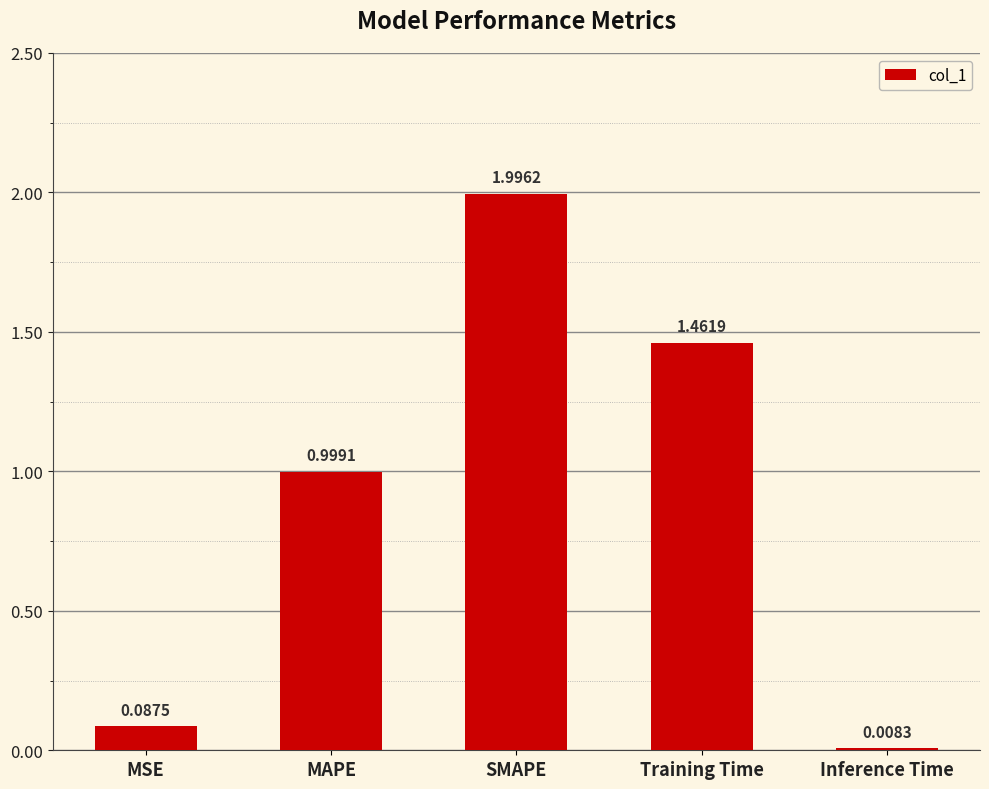

What is the maximum value shown in the chart?

2.0